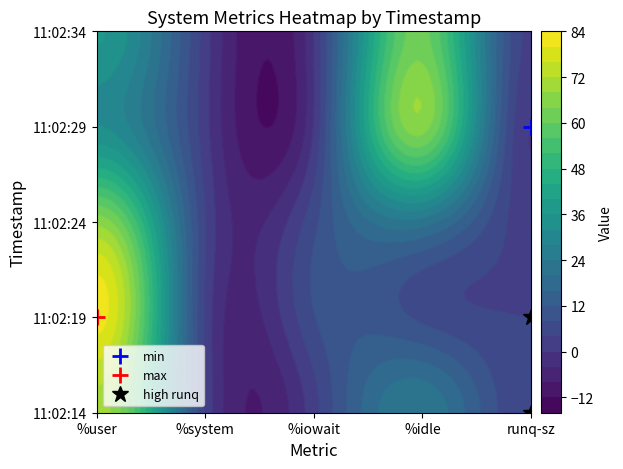

Between %user and %system, which series saw the biggest shift?

11:02:19